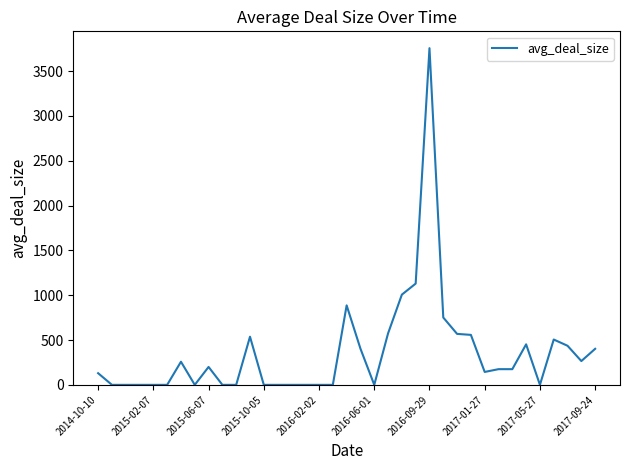

Does the chart display data point markers on the line(s)?

No